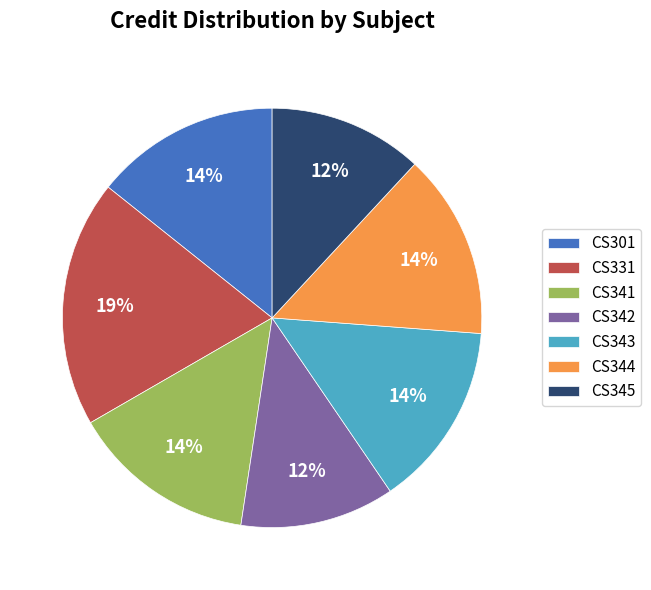

Combined, do CS341 and CS342 account for over 50%?

No